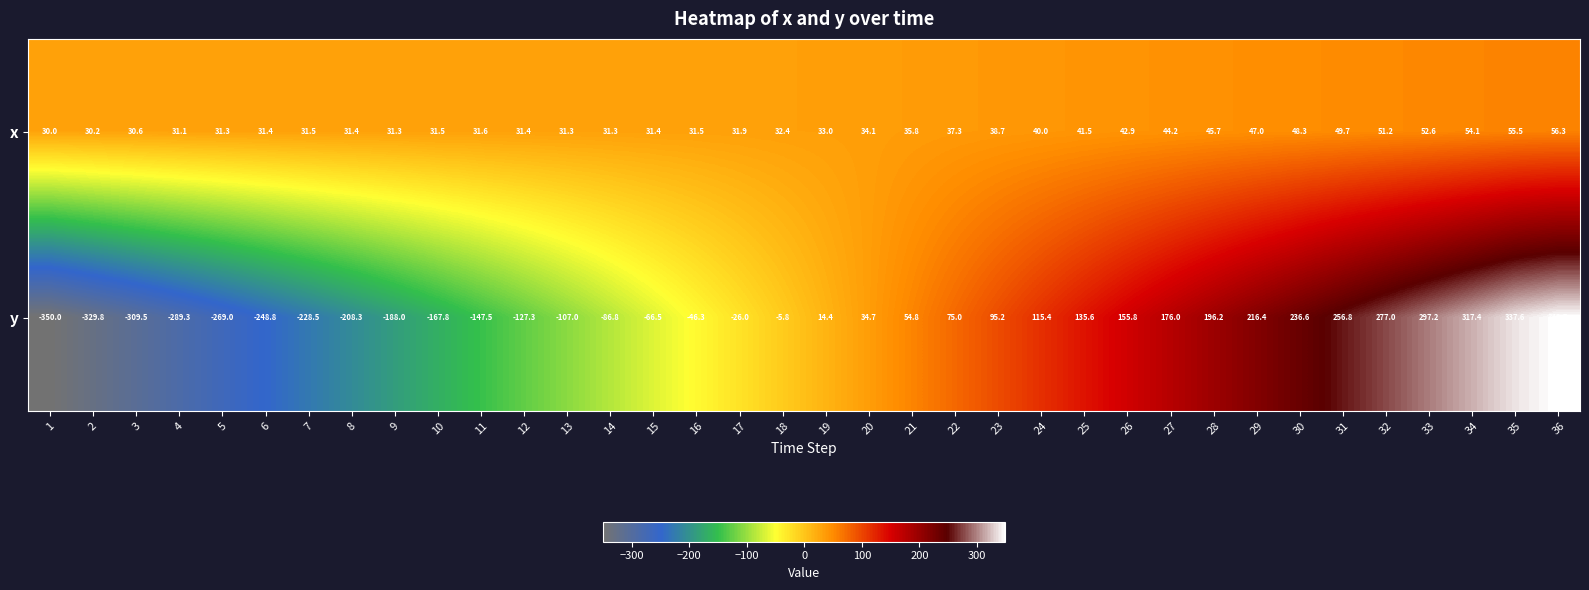

Is the value of x at 36 greater than the value of y at 5?

Yes